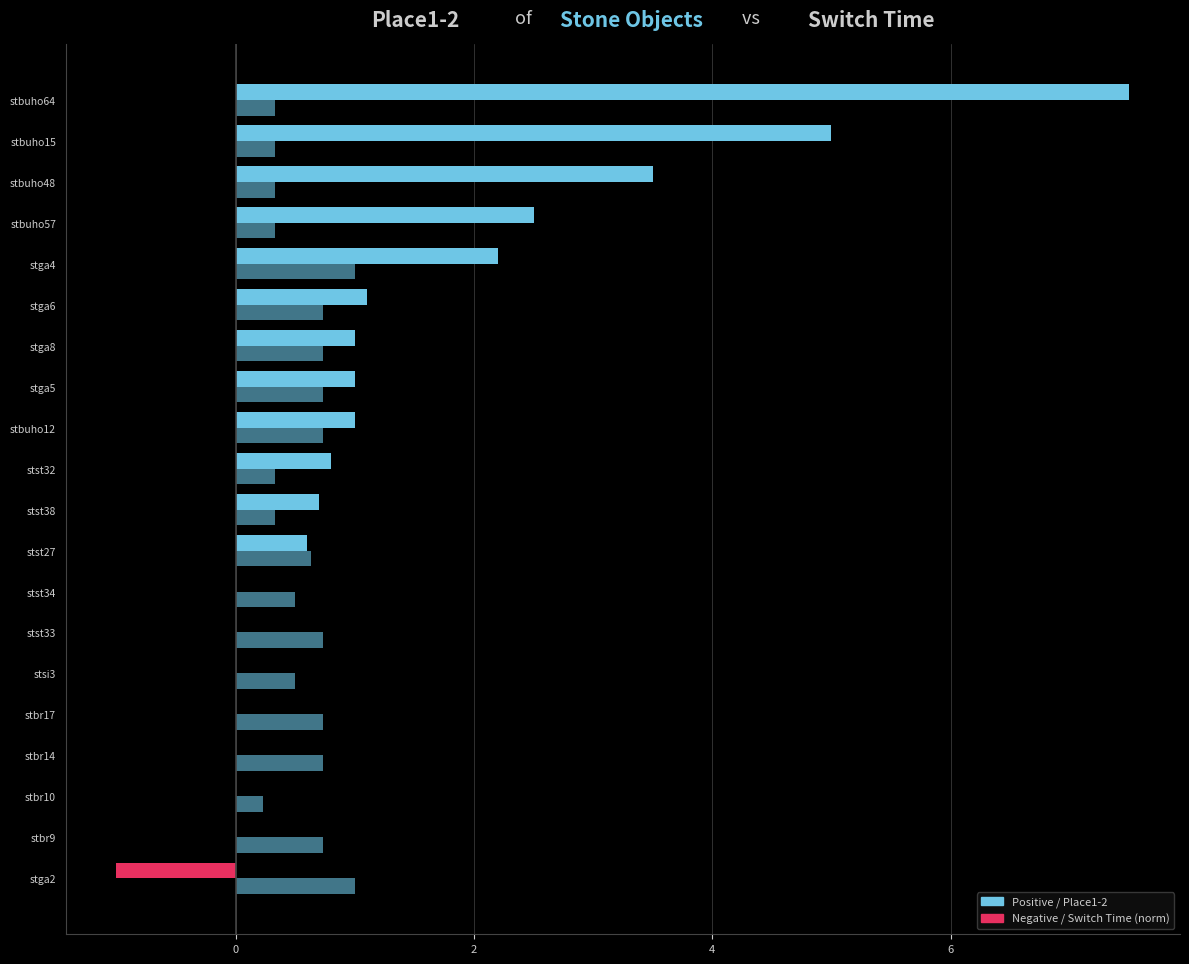

How many data points does each series have?

20